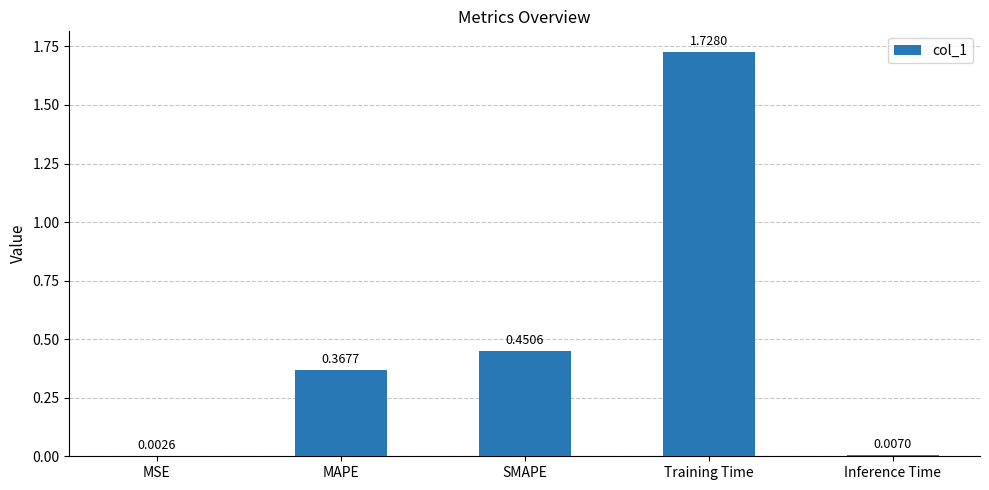

Where is the data nearest to the value 0?

MSE